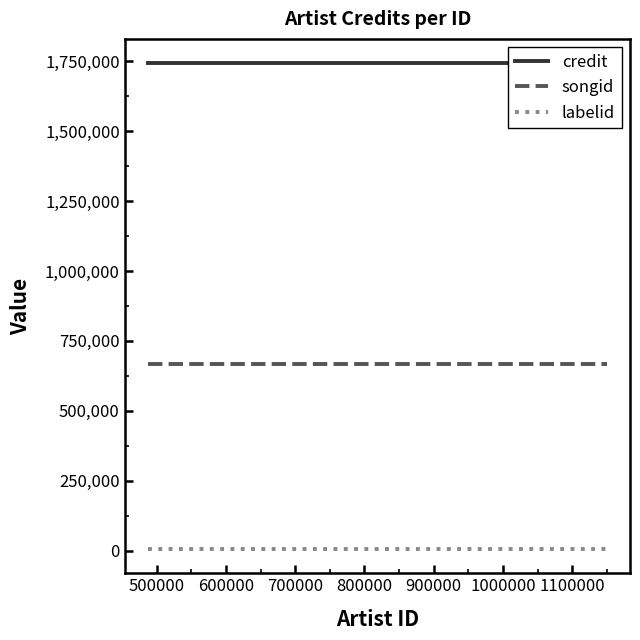

True or false: credit and labelid cross at least once.

False